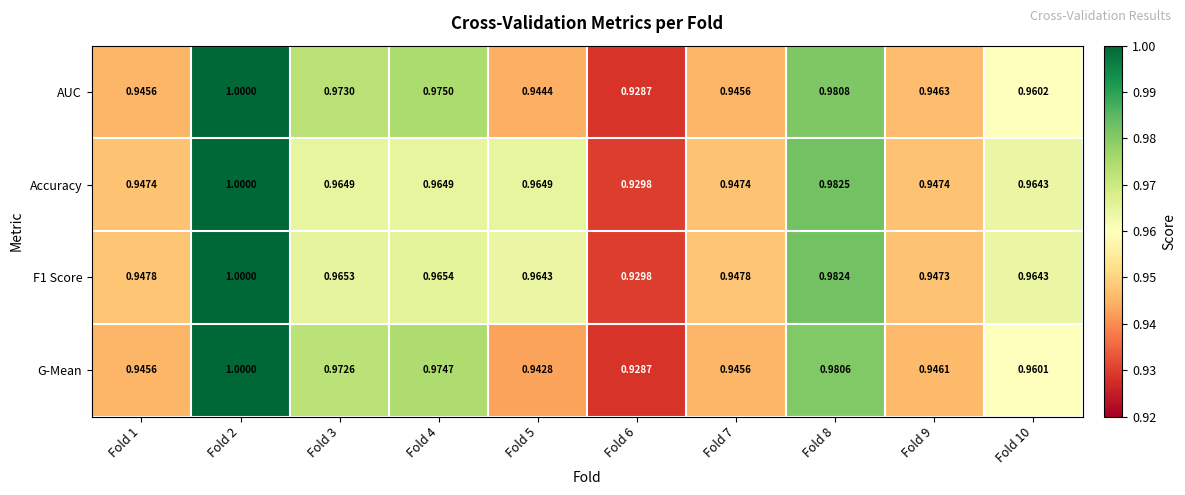

Is the value of AUC at Fold 8 greater than the value of Accuracy at Fold 2?

No